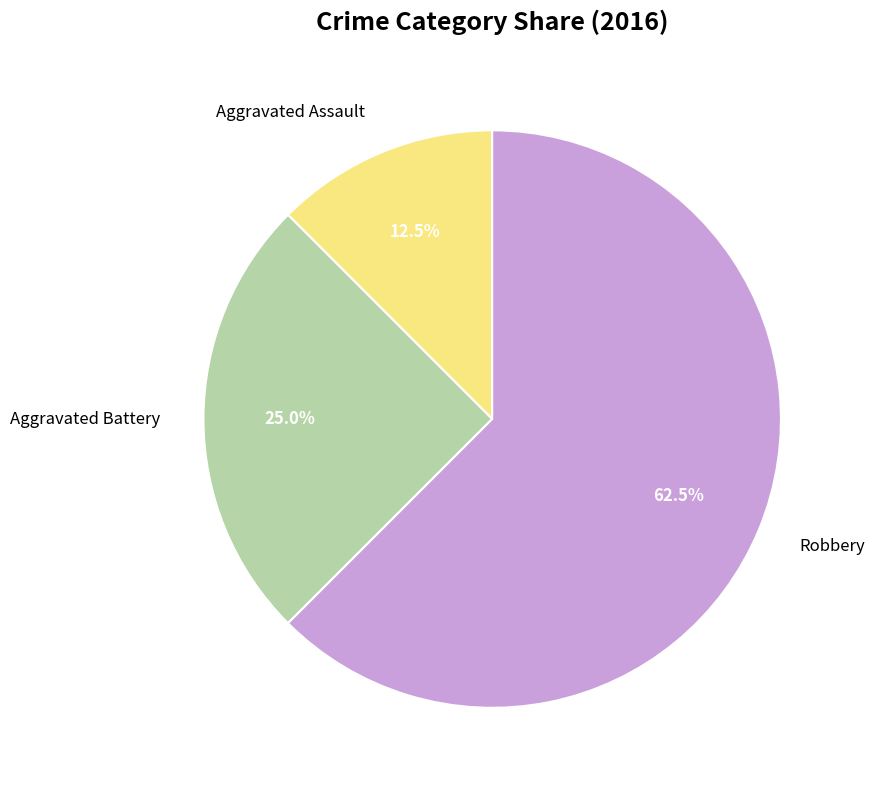

Count the number of slices in the pie.

3